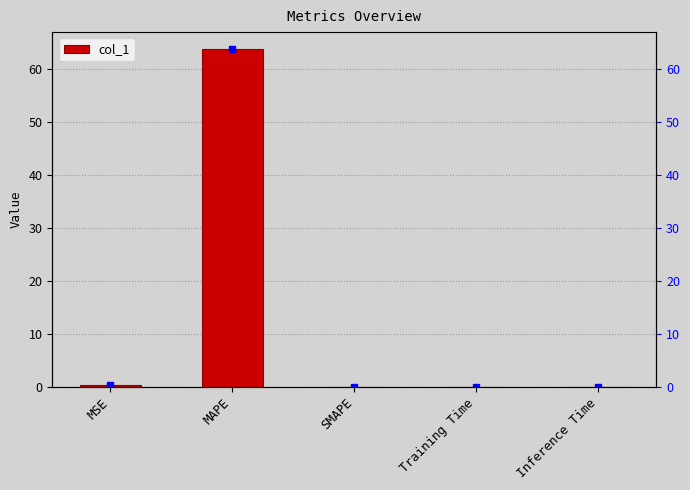

What is the difference between the values at MSE and Inference Time?

0.3